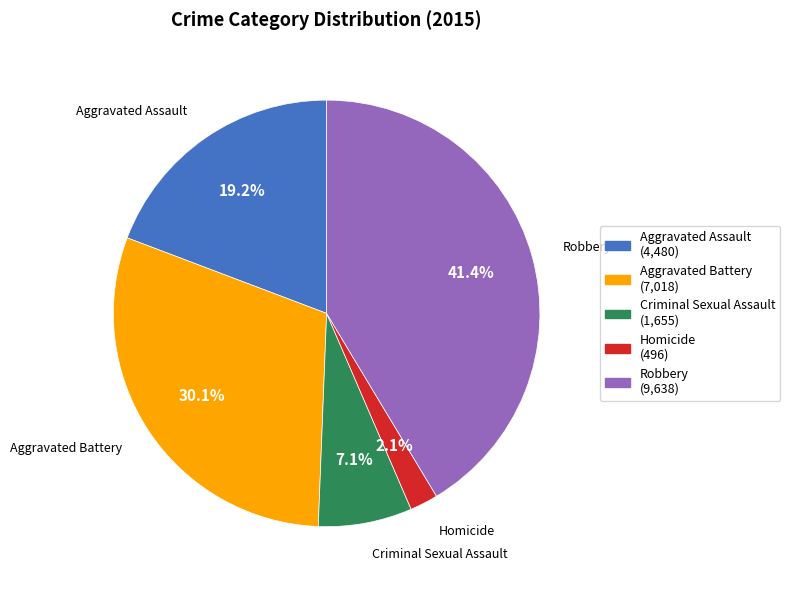

Rank the categories by value from highest to lowest.

Robbery, Aggravated Battery, Aggravated Assault, Criminal Sexual Assault, Homicide